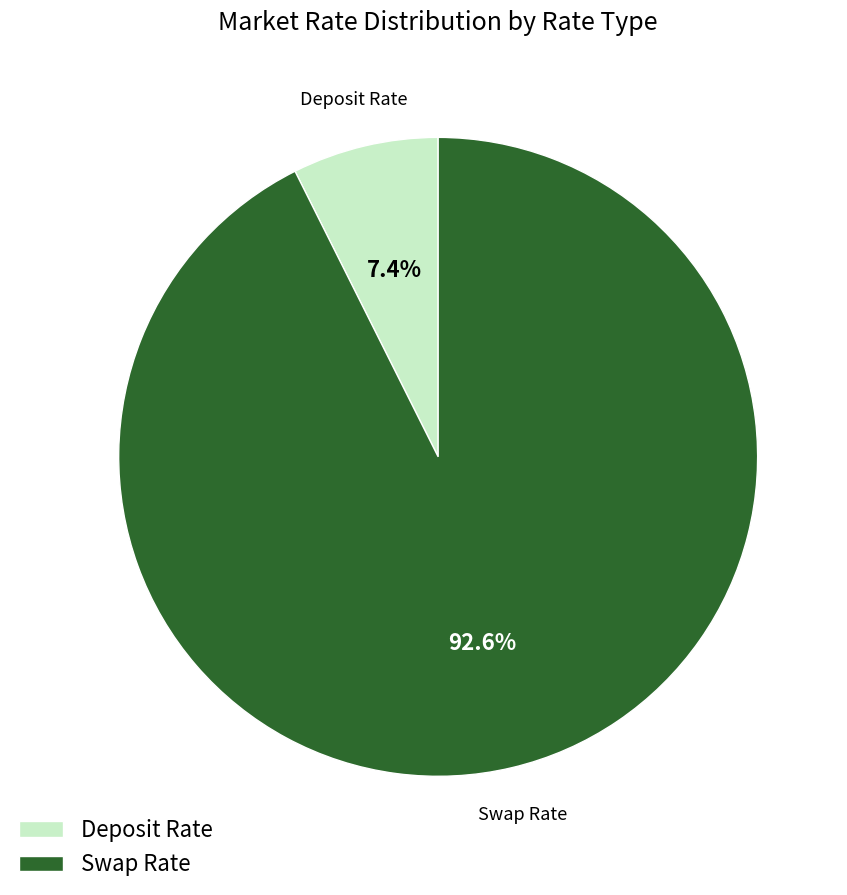

To the nearest percent, what portion does Swap Rate represent?

93%